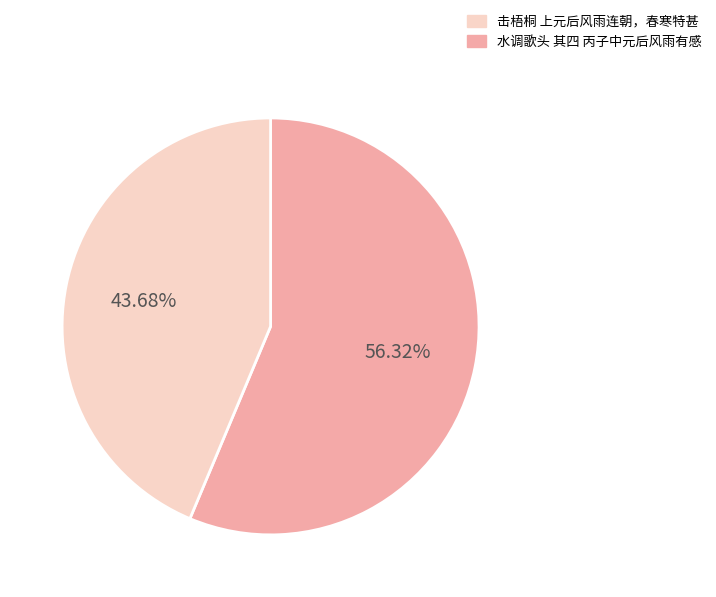

Count the number of slices in the pie.

2